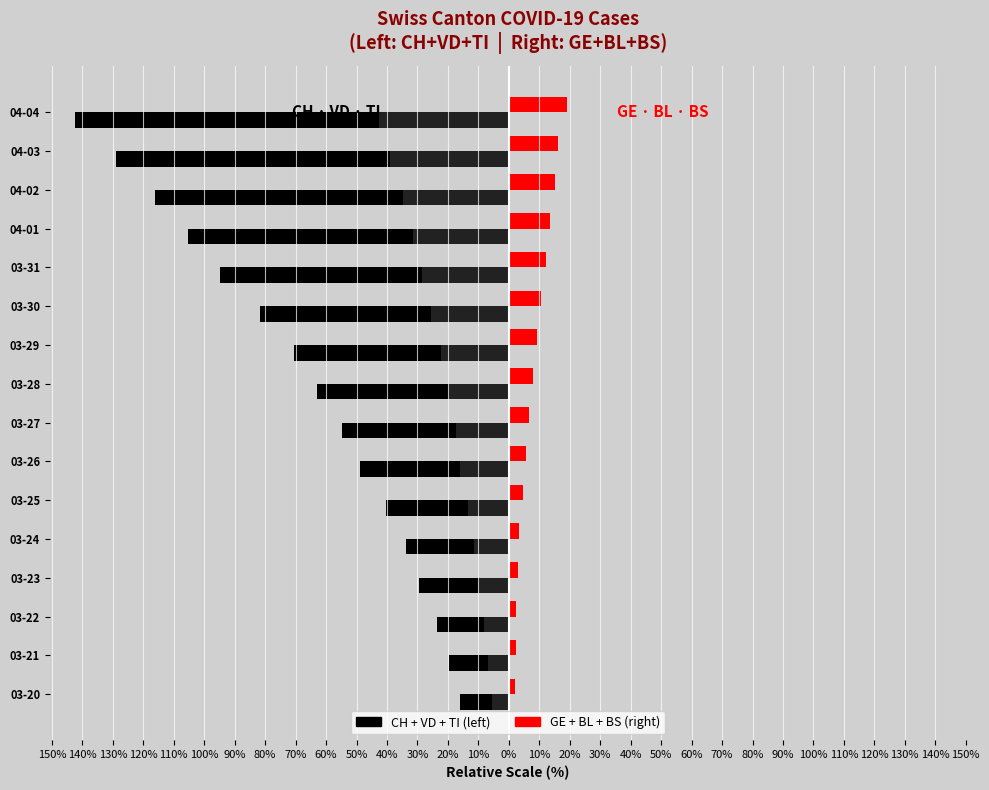

What is the difference between the maximum and second lowest values in the GE+BL+BS series?

16.9